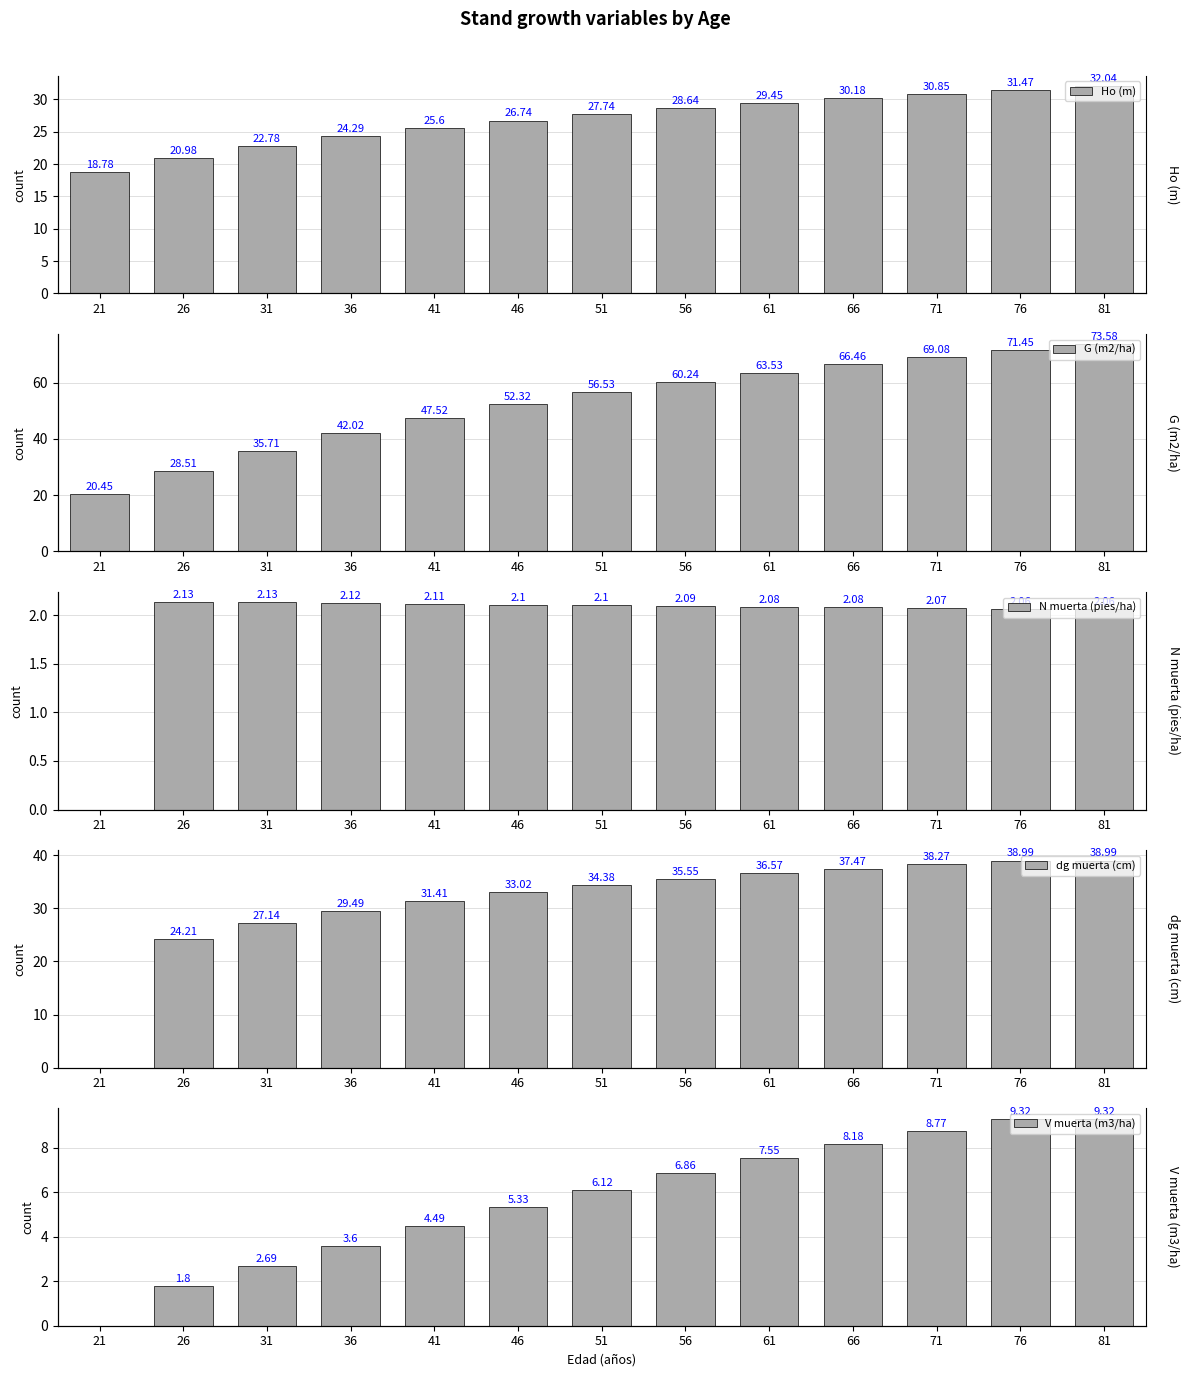

True or false: V muerta (m3/ha) has a value of 6.9 at 56.

True